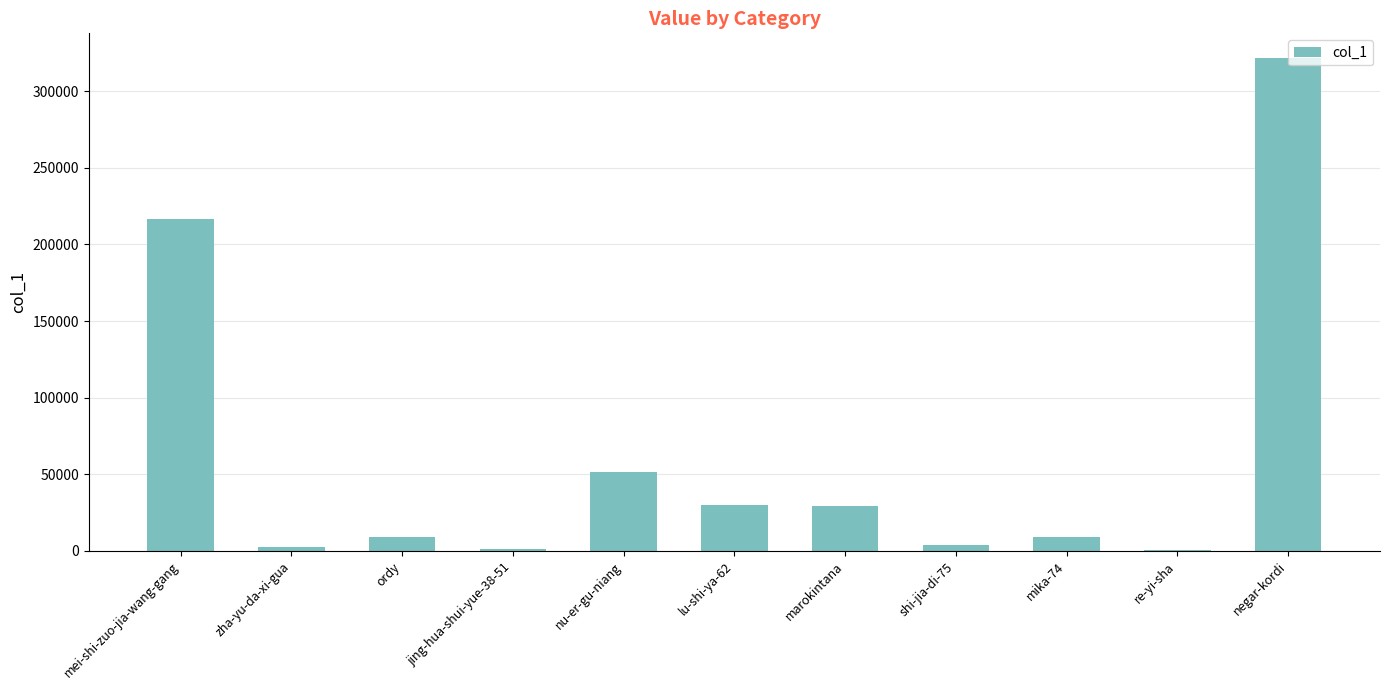

Between marokintana and zha-yu-da-xi-gua, which is larger?

marokintana